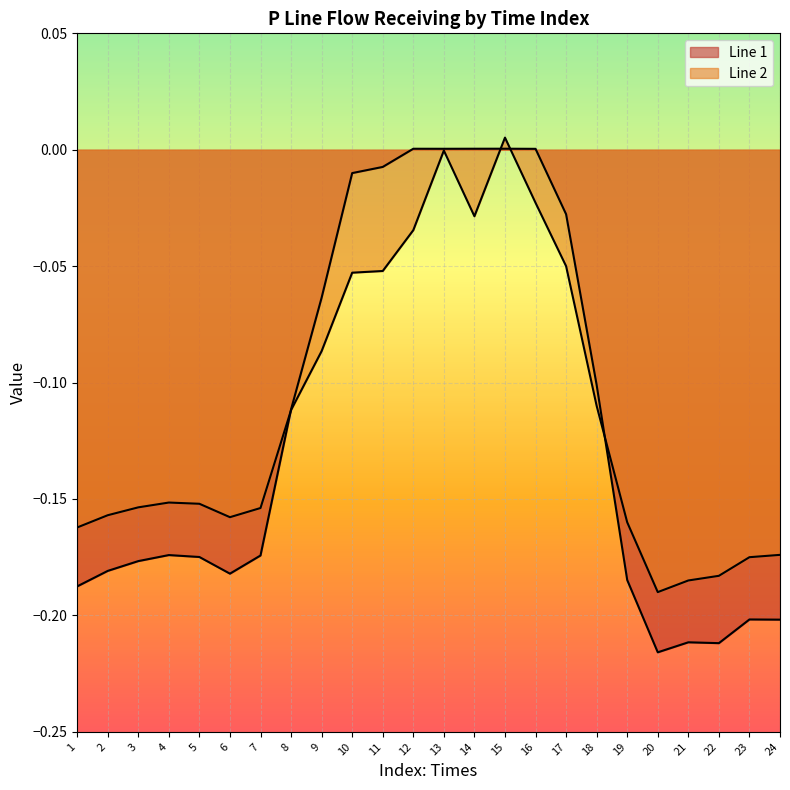

Is it true that Line 1 equals -0.0 at 10?

False